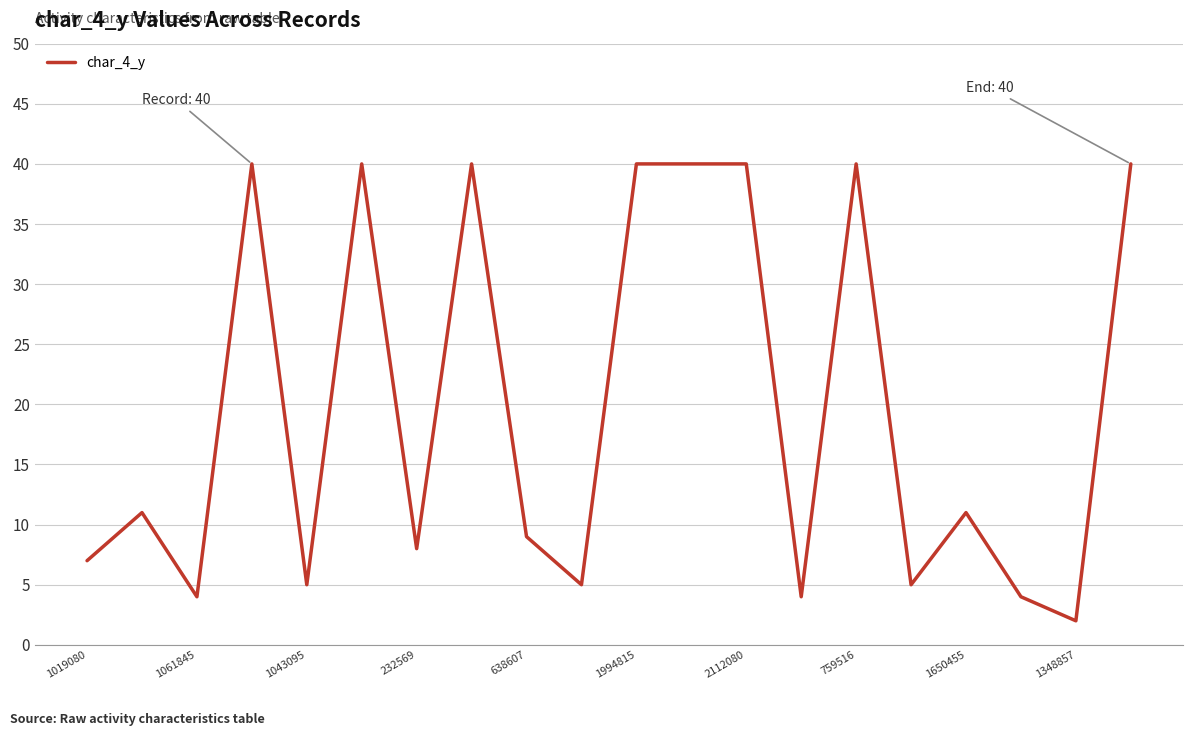

What is the maximum value shown in the chart?

40